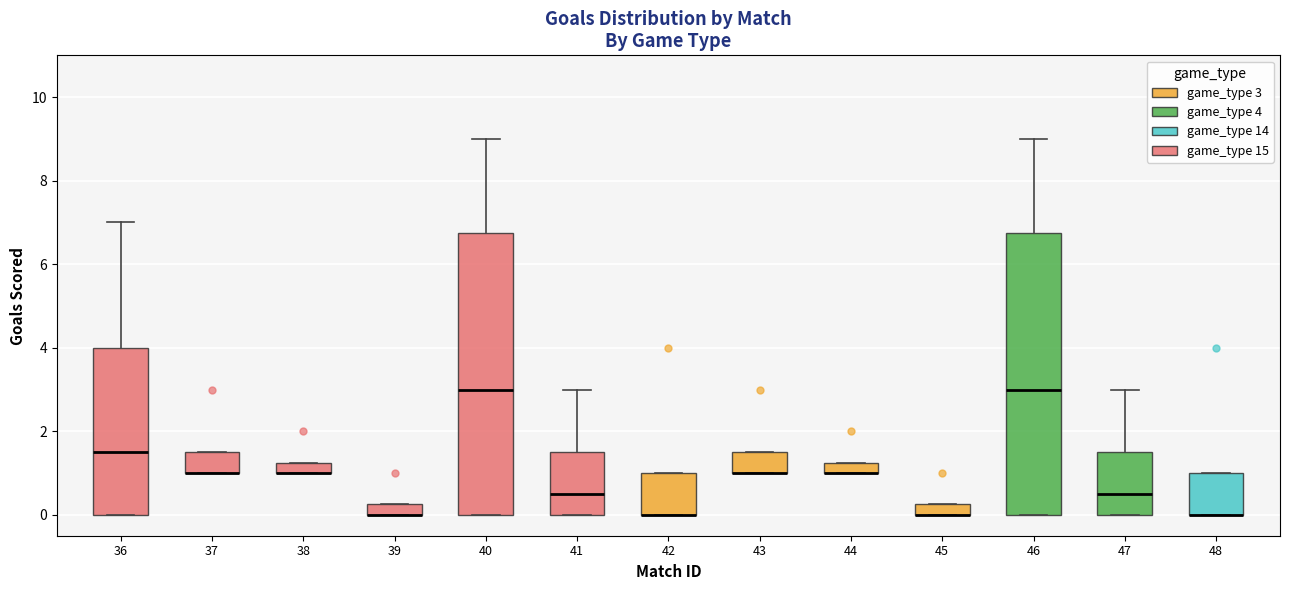

Where is the upper edge of the box at x = 46 on the y-axis? The values are not printed on the chart, so give them approximately, as read against the axis.

6.8